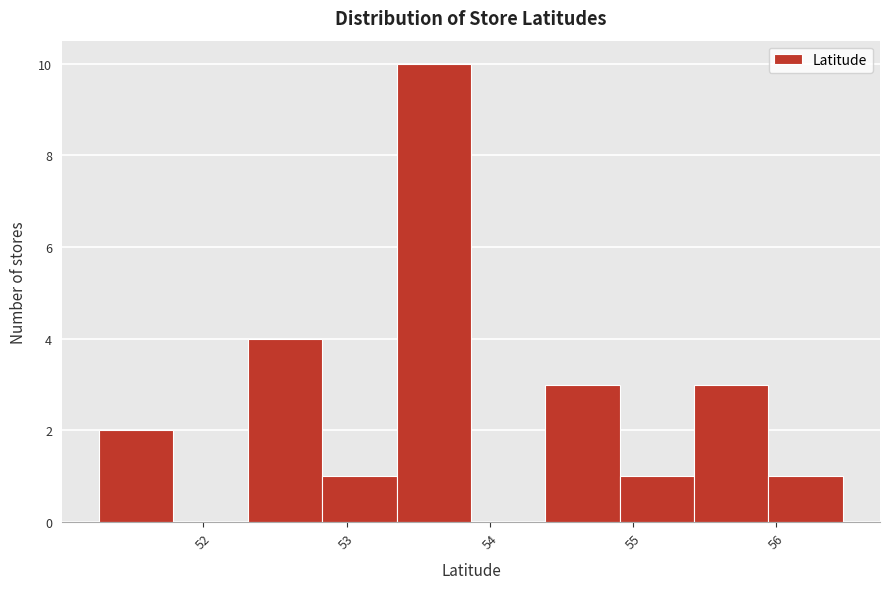

Over which range of the x-axis is the bar tallest?

53.3 to 53.9